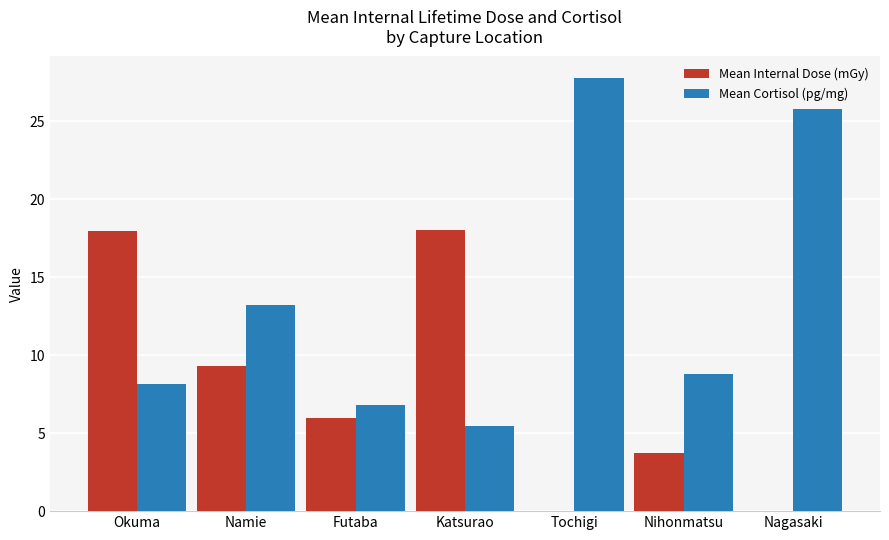

Which series has the largest total across all categories?

Mean Cortisol (pg/mg)